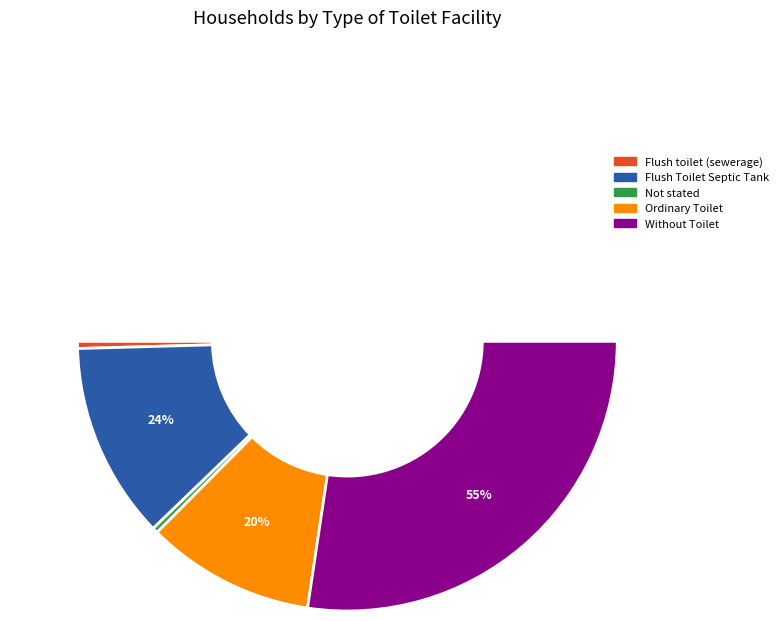

What percentage is the Flush toilet (sewerage) slice, to the nearest percent?

1%